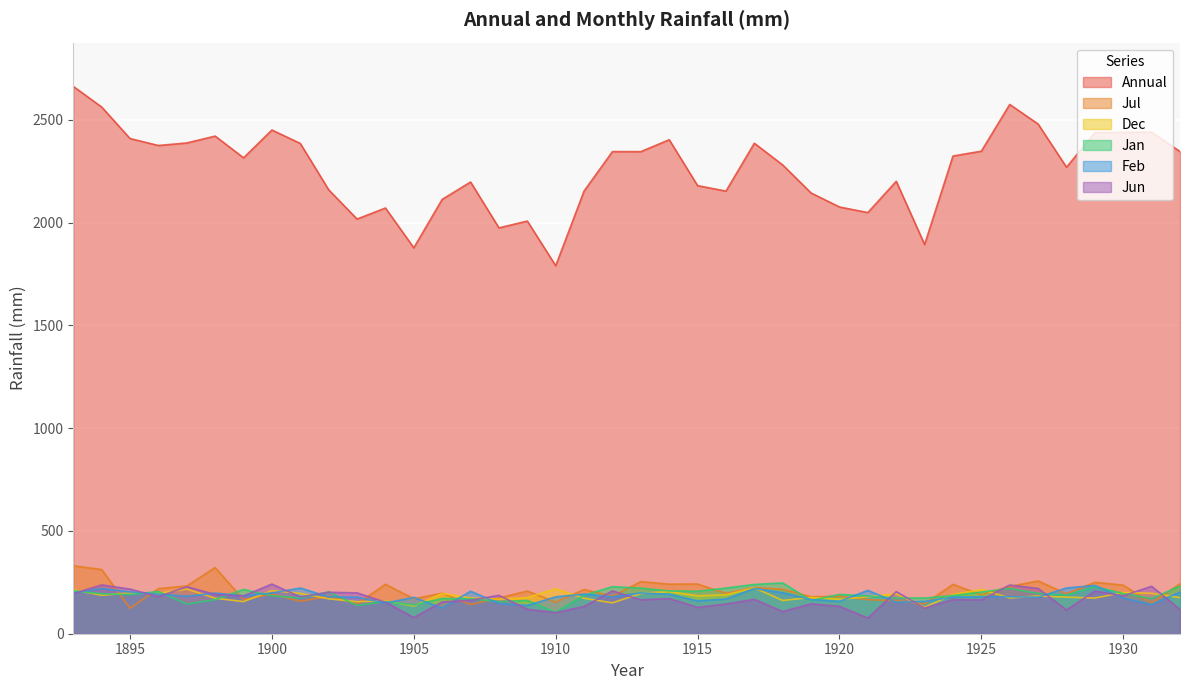

What is the average value of the Annual series?

2261.3